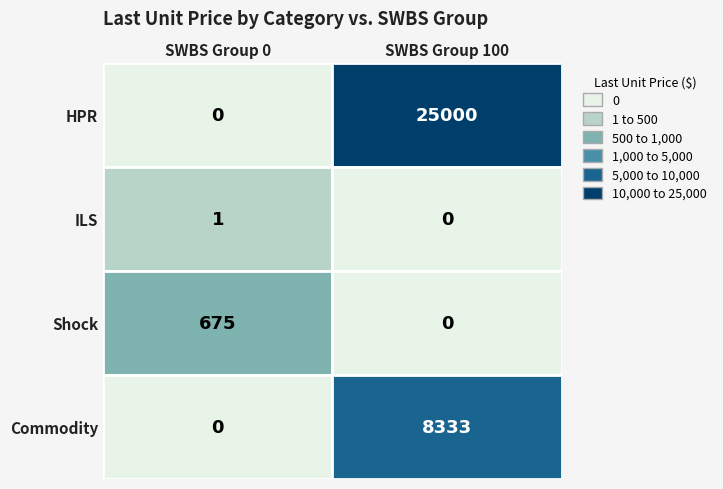

What is the difference between the HPR values at 0 and 100?

25000